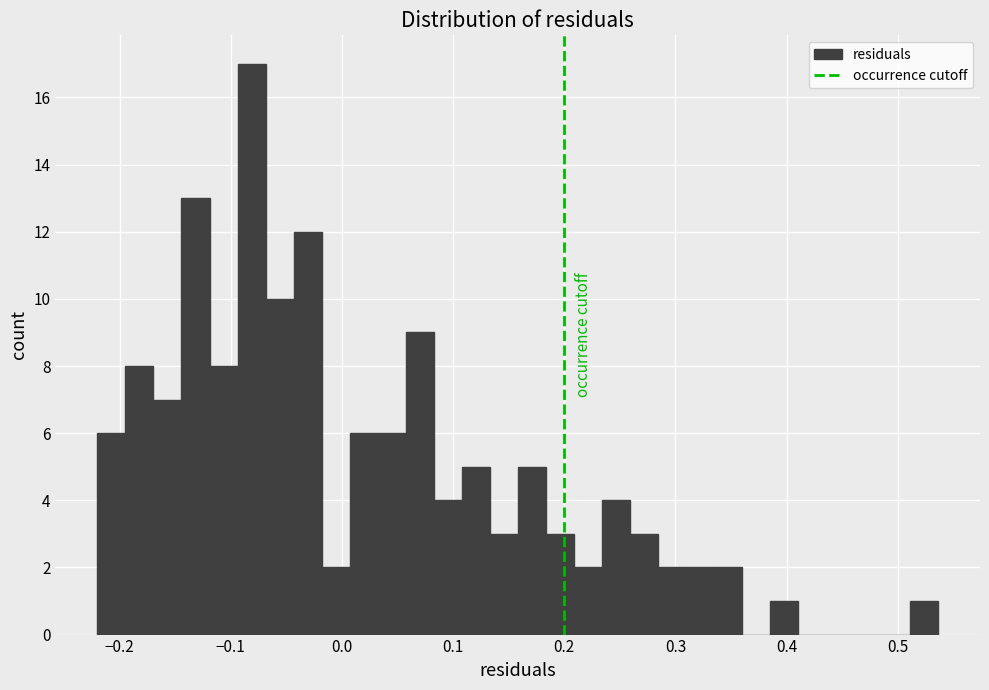

Around what value on the x-axis is the tallest bar? Give the approximate position of its centre, as read against the axis.

-0.08